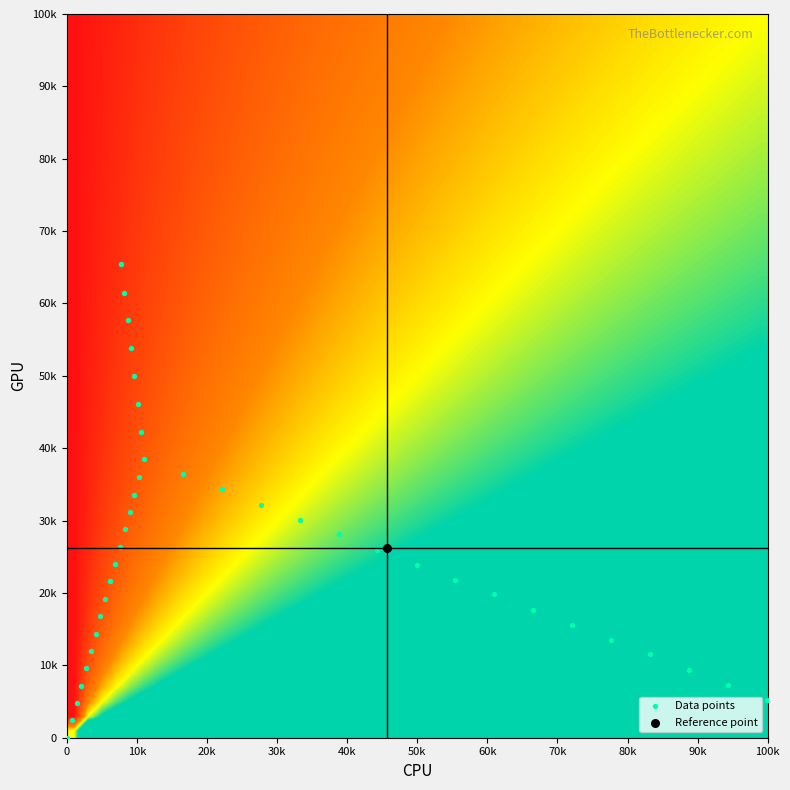

What are all the series names shown in the legend?

Data points, Reference point